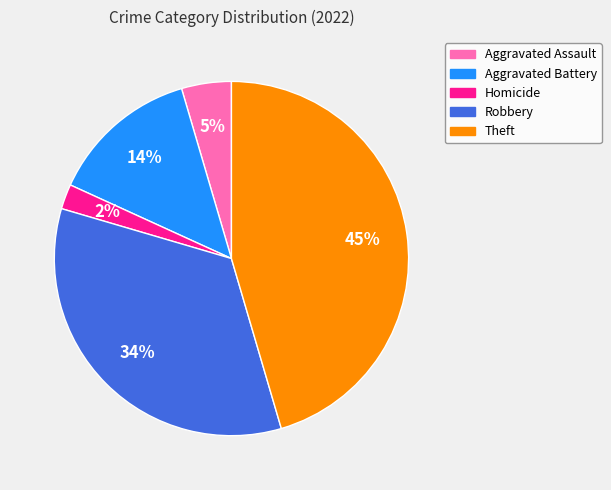

Is it true that Aggravated Battery is 27% of the pie?

False